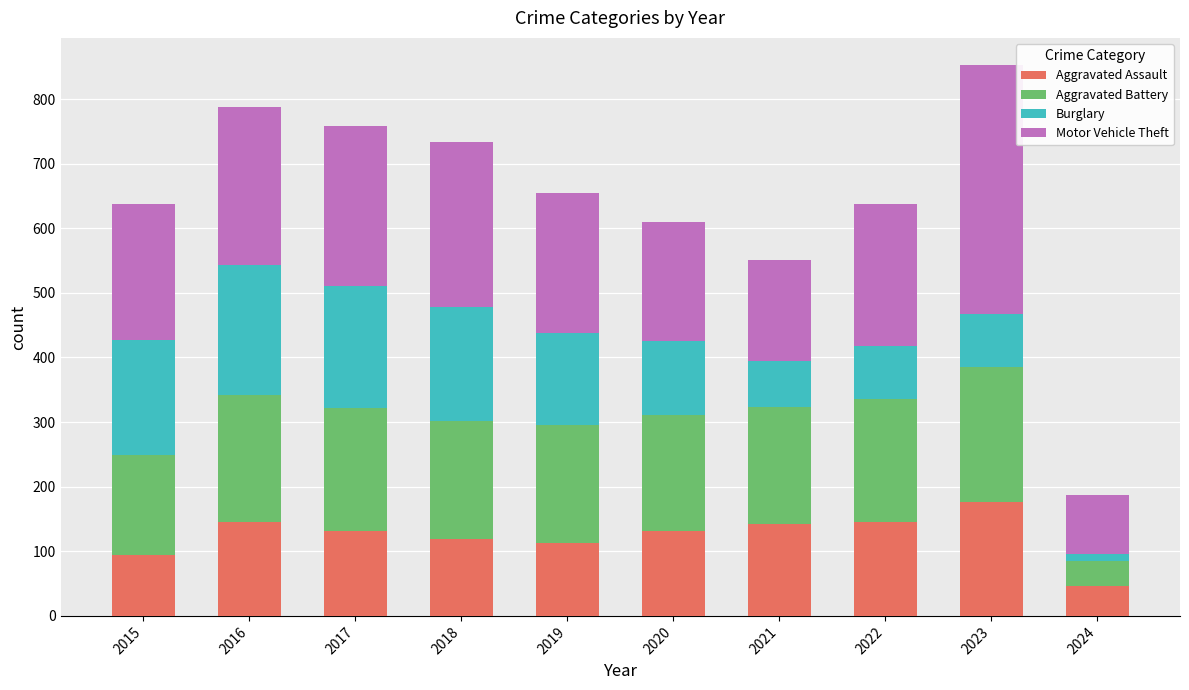

What is the difference between the maximum and second lowest values in the Aggravated Assault series?

82